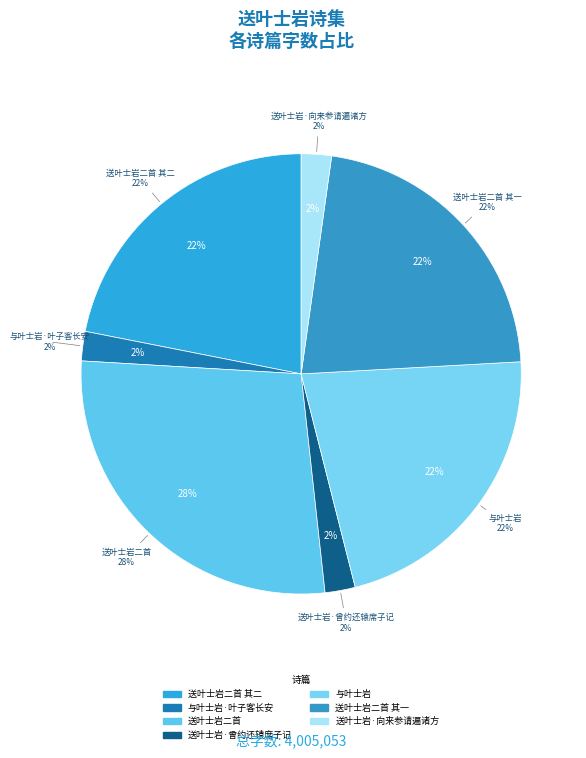

Rank the categories by value from lowest to highest.

与叶士岩·叶子客长安, 送叶士岩·向来参请遍诸方, 送叶士岩·曾约还辕席子记, 送叶士岩二首 其二, 送叶士岩二首 其一, 与叶士岩, 送叶士岩二首